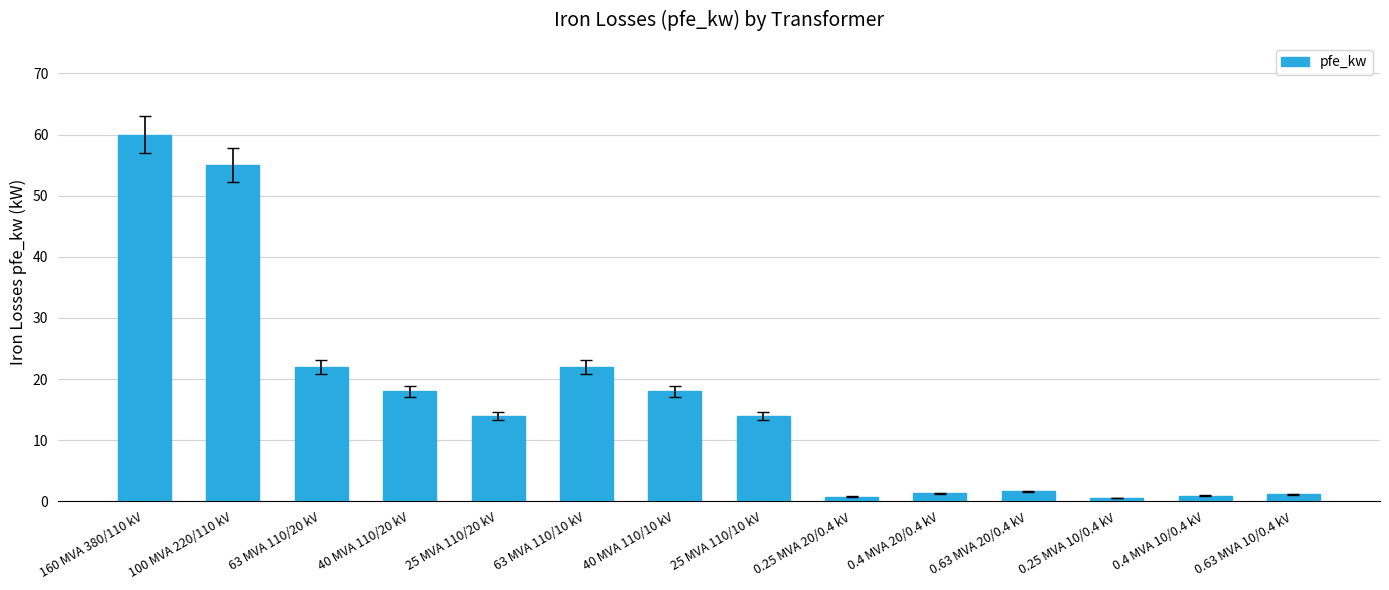

Which label corresponds to the largest value in the chart?

160 MVA 380/110 kV